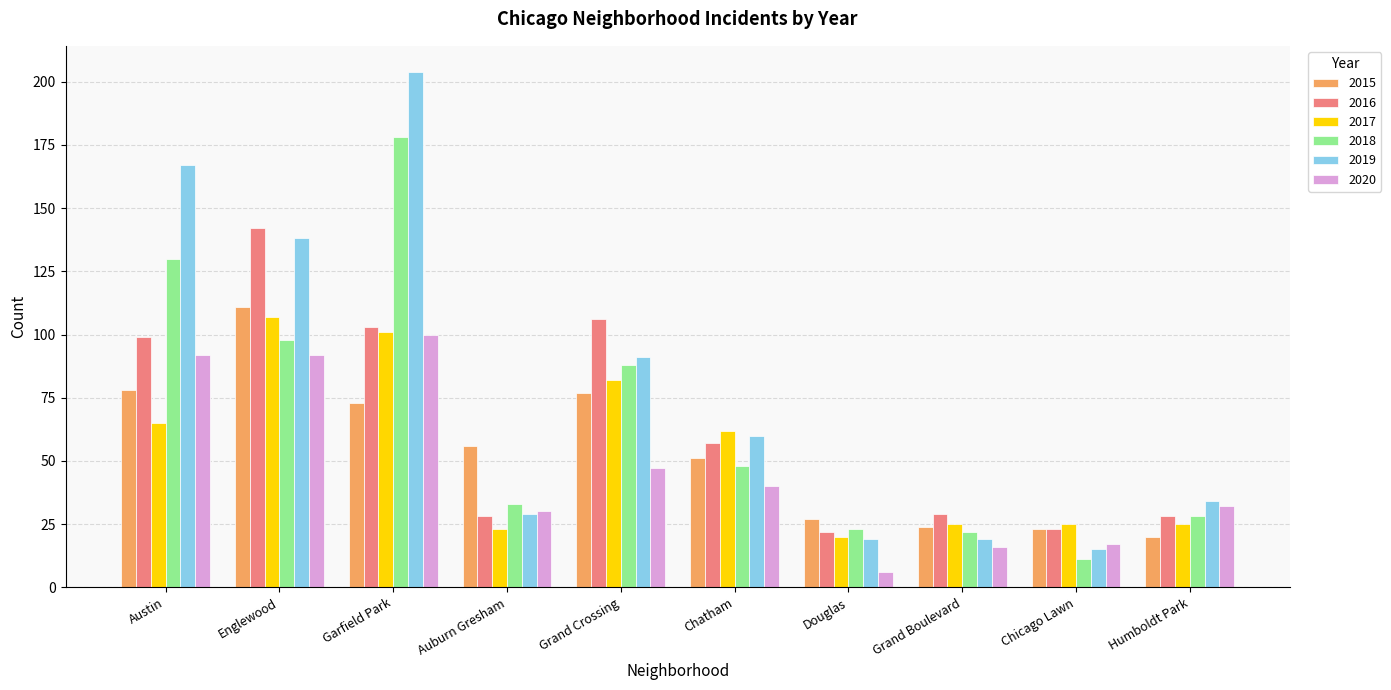

How many categories are shown in the chart?

10